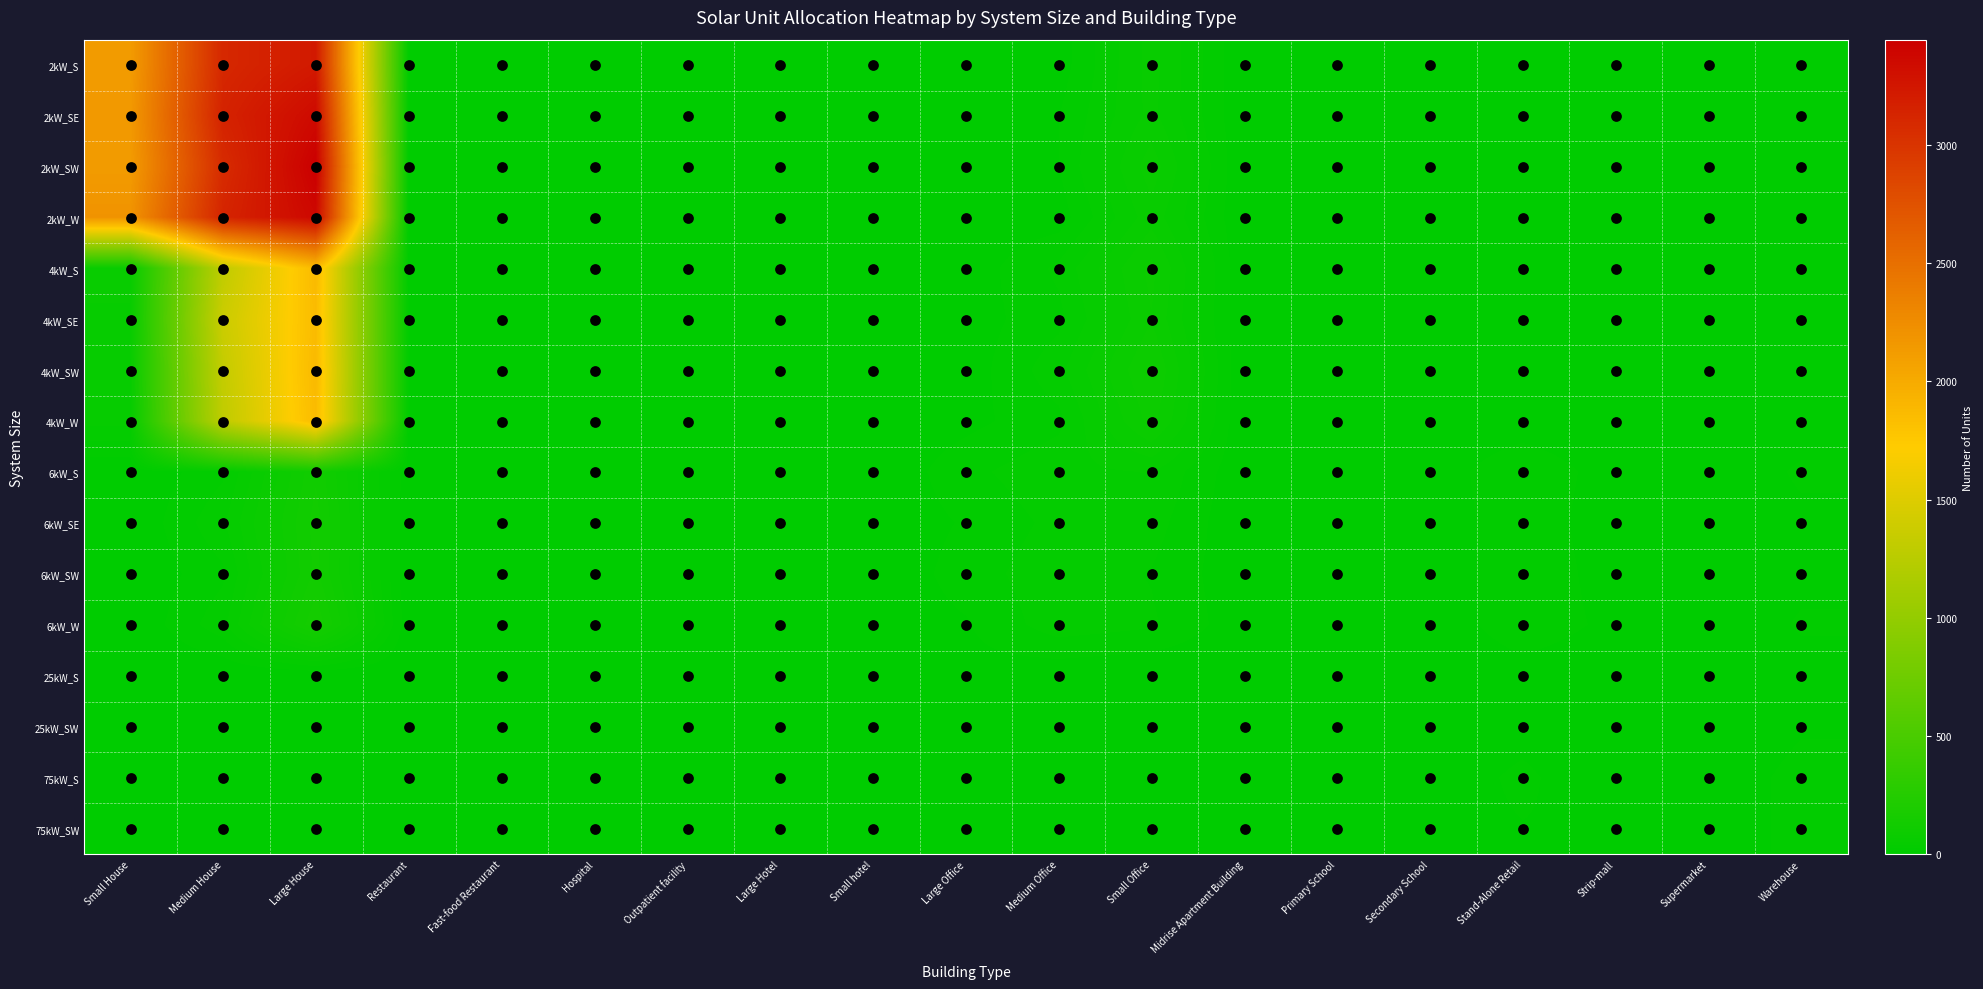

How many values in the 2kW_SE series are below 1?

7